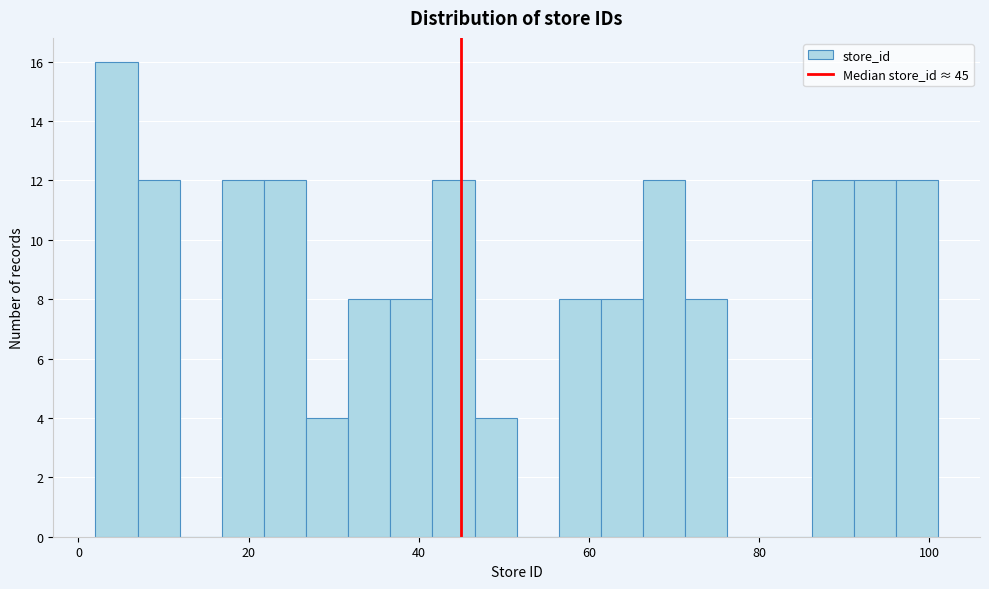

Around what value on the x-axis is the tallest bar? Give the approximate position of its centre, as read against the axis.

4